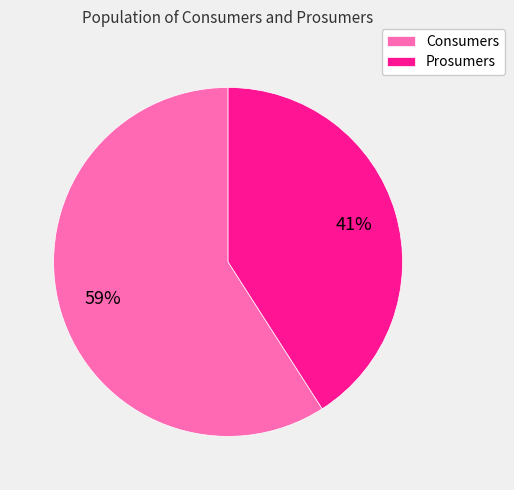

To the nearest percent, what is the difference between the largest and smallest slice percentages?

18%